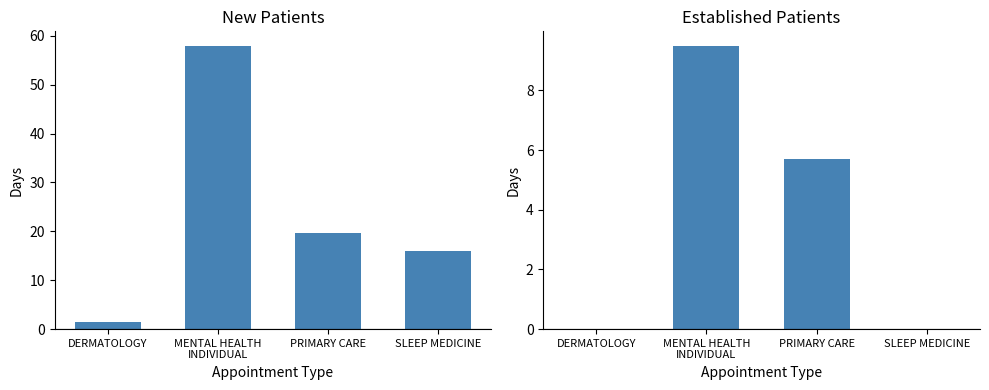

Which series has the largest total across all categories?

NewPatients